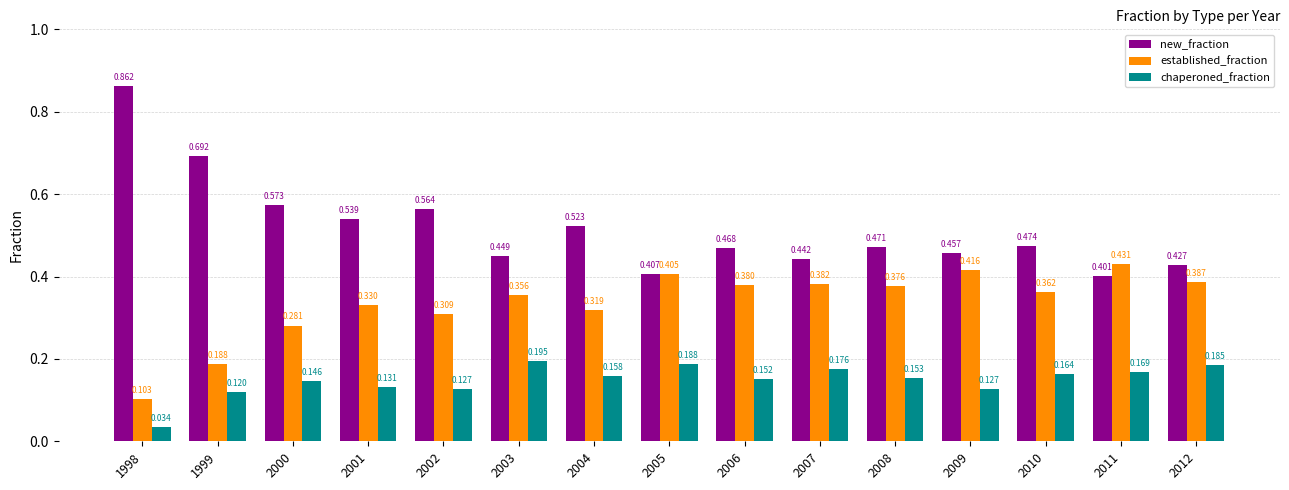

Which series has the largest total across all categories?

new_fraction